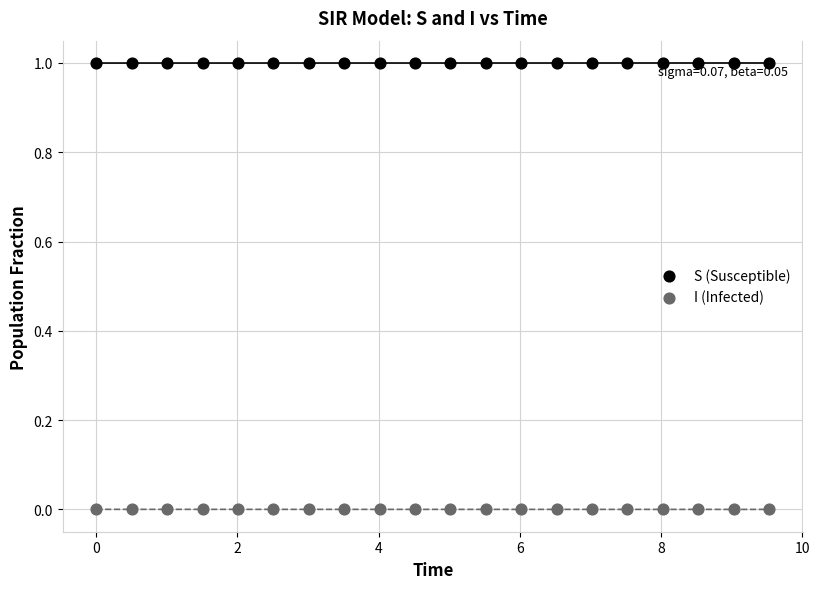

What are all the series names shown in the legend?

S (Susceptible), I (Infected)